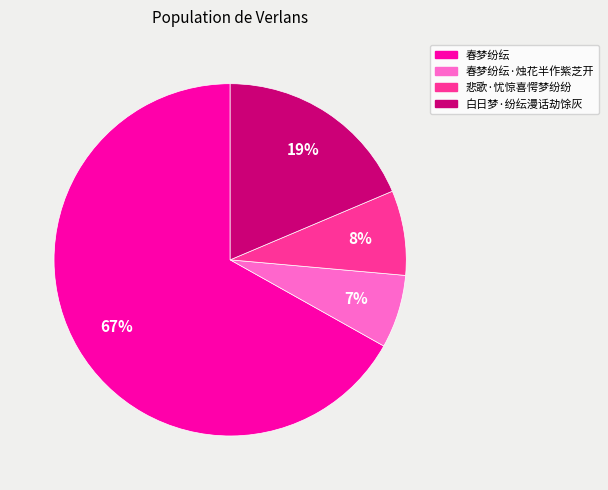

Is there any slice that represents more than half of the pie?

Yes